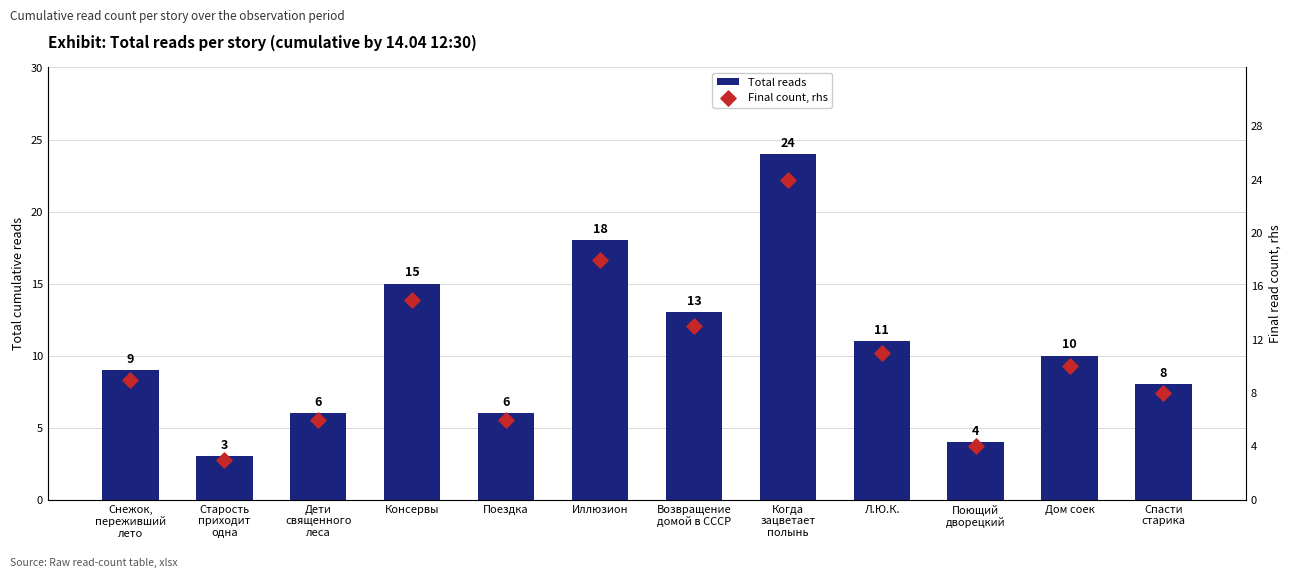

Which series reaches the maximum Y coordinate?

Total reads